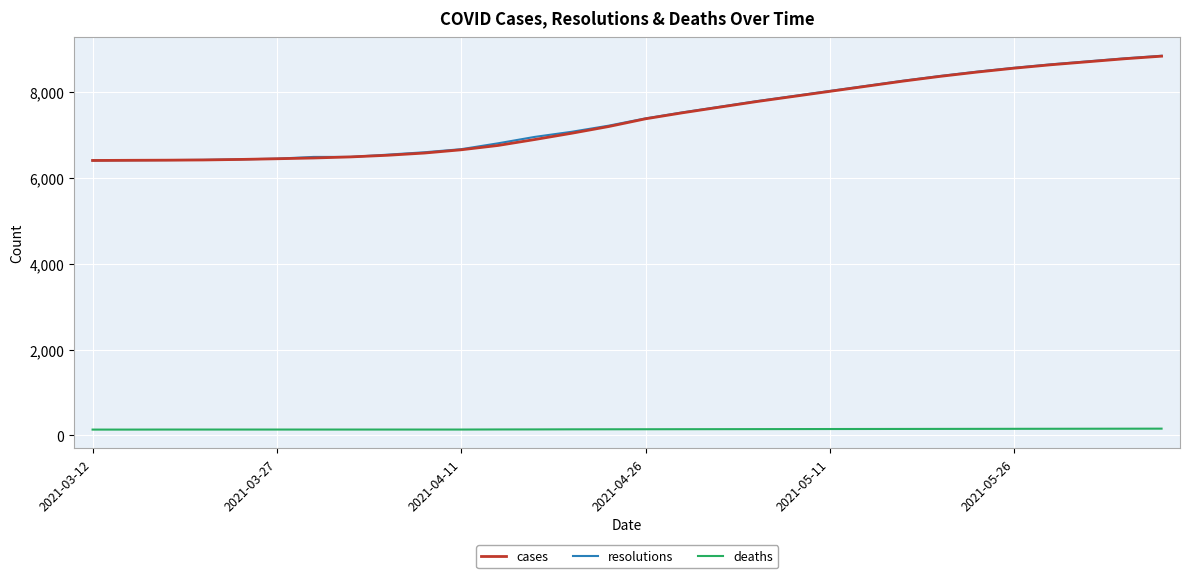

True or false: cases and deaths intersect in this chart.

False